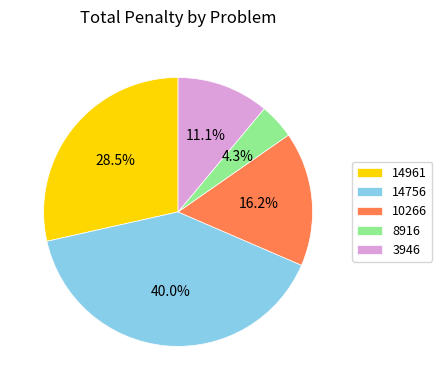

To the nearest percent, what is the combined percentage of 3946 and 8916?

15%